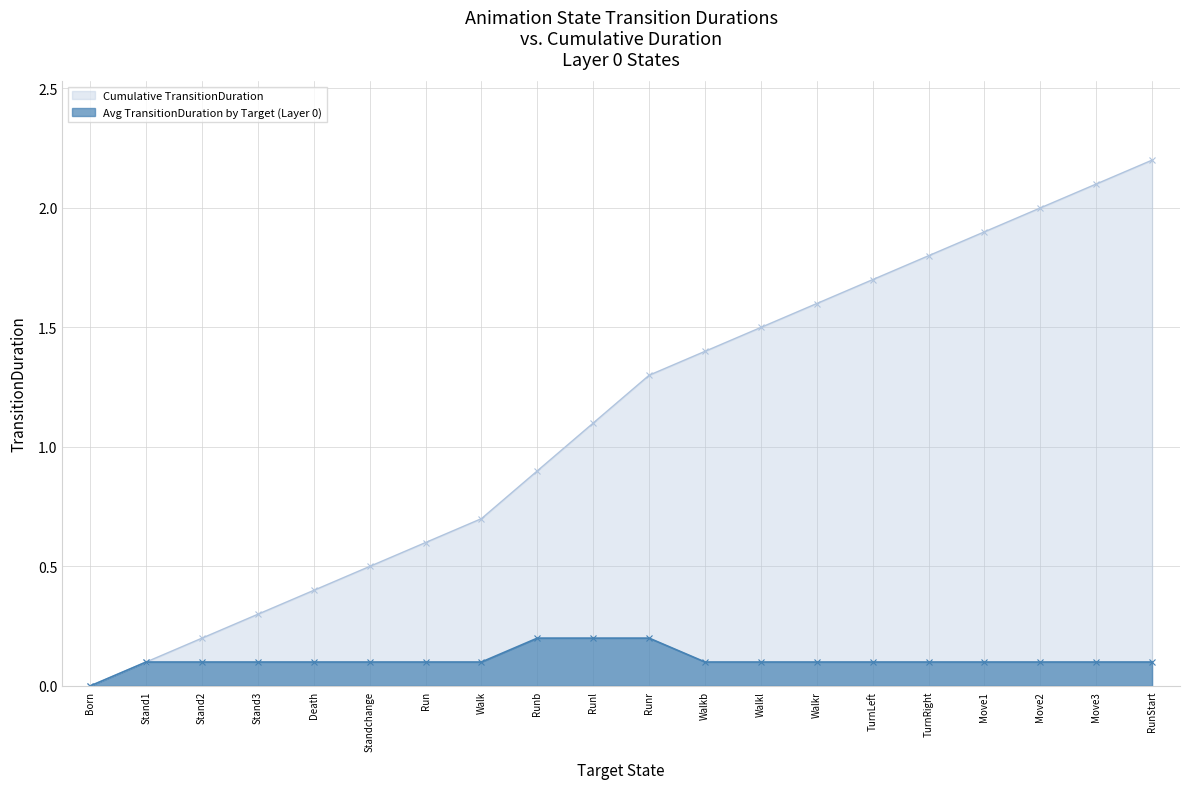

What are all the series names shown in the legend?

Cumulative TransitionDuration, Avg TransitionDuration by Target (Layer 0)